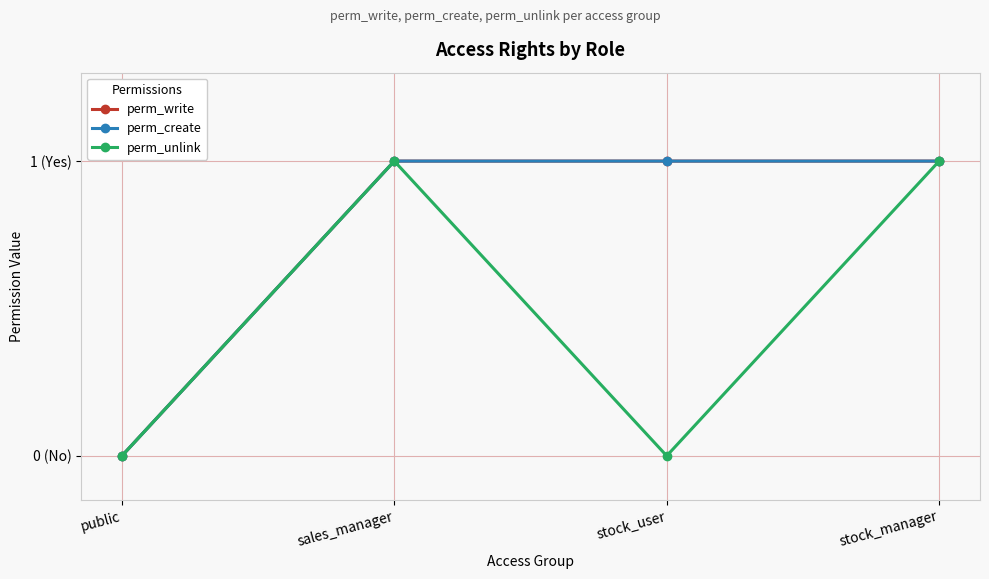

Is this an area chart (filled region under the line)?

No